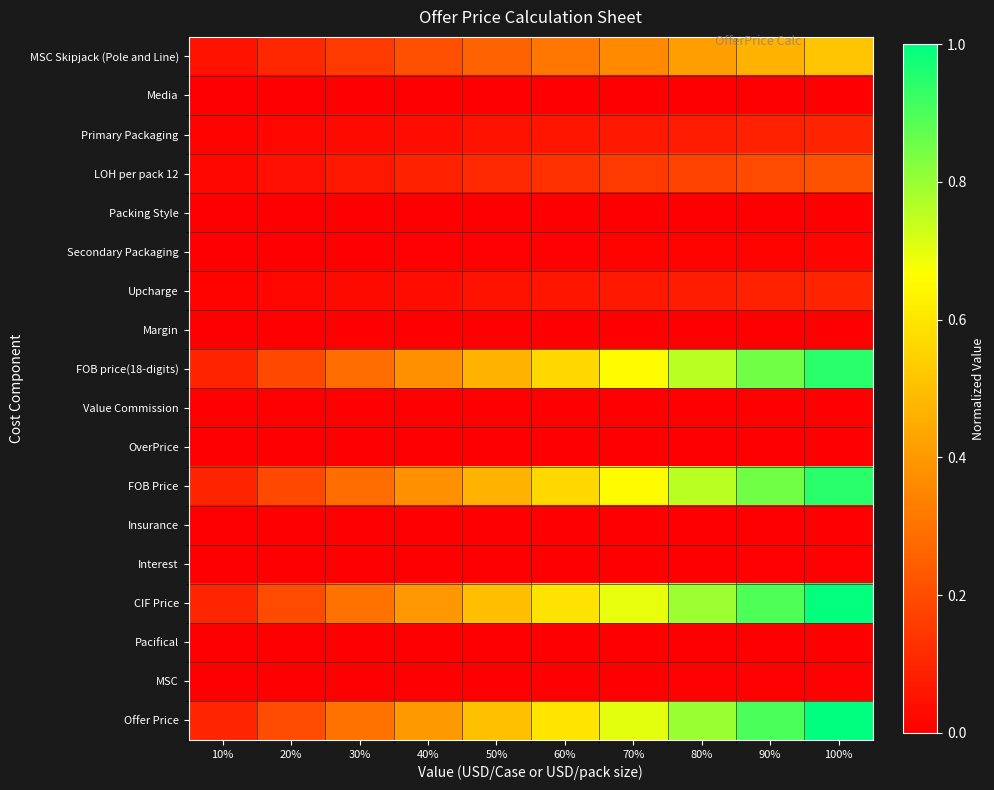

Reading right to left, list all the values displayed in this chart.

MSC Skipjack (Pole and Line): 100%=0.5	90%=0.5	80%=0.4	70%=0.4	60%=0.3	50%=0.3	40%=0.2	30%=0.2	20%=0.1	10%=0.1
Media: 100%=0.0	90%=0.0	80%=0.0	70%=0.0	60%=0.0	50%=0.0	40%=0.0	30%=0.0	20%=0.0	10%=0.0
Primary Packaging: 100%=0.1	90%=0.1	80%=0.1	70%=0.1	60%=0.1	50%=0.0	40%=0.0	30%=0.0	20%=0.0	10%=0.0
LOH per pack 12: 100%=0.2	90%=0.2	80%=0.2	70%=0.2	60%=0.1	50%=0.1	40%=0.1	30%=0.1	20%=0.0	10%=0.0
Packing Style: 100%=0.0	90%=0.0	80%=0.0	70%=0.0	60%=0.0	50%=0.0	40%=0.0	30%=0.0	20%=0.0	10%=0.0
Secondary Packaging: 100%=0.0	90%=0.0	80%=0.0	70%=0.0	60%=0.0	50%=0.0	40%=0.0	30%=0.0	20%=0.0	10%=0.0
Upcharge: 100%=0.1	90%=0.1	80%=0.1	70%=0.1	60%=0.1	50%=0.0	40%=0.0	30%=0.0	20%=0.0	10%=0.0
Margin: 100%=0.0	90%=0.0	80%=0.0	70%=0.0	60%=0.0	50%=0.0	40%=0.0	30%=0.0	20%=0.0	10%=0.0
FOB price(18-digits): 100%=0.9	90%=0.8	80%=0.8	70%=0.7	60%=0.6	50%=0.5	40%=0.4	30%=0.3	20%=0.2	10%=0.1
Value Commission: 100%=0.0	90%=0.0	80%=0.0	70%=0.0	60%=0.0	50%=0.0	40%=0.0	30%=0.0	20%=0.0	10%=0.0
OverPrice: 100%=0.0	90%=0.0	80%=0.0	70%=0.0	60%=0.0	50%=0.0	40%=0.0	30%=0.0	20%=0.0	10%=0.0
FOB Price: 100%=0.9	90%=0.8	80%=0.8	70%=0.7	60%=0.6	50%=0.5	40%=0.4	30%=0.3	20%=0.2	10%=0.1
Insurance: 100%=0.0	90%=0.0	80%=0.0	70%=0.0	60%=0.0	50%=0.0	40%=0.0	30%=0.0	20%=0.0	10%=0.0
Interest: 100%=0.0	90%=0.0	80%=0.0	70%=0.0	60%=0.0	50%=0.0	40%=0.0	30%=0.0	20%=0.0	10%=0.0
CIF Price: 100%=1.0	90%=0.9	80%=0.8	70%=0.7	60%=0.6	50%=0.5	40%=0.4	30%=0.3	20%=0.2	10%=0.1
Pacifical: 100%=0.0	90%=0.0	80%=0.0	70%=0.0	60%=0.0	50%=0.0	40%=0.0	30%=0.0	20%=0.0	10%=0.0
MSC: 100%=0.0	90%=0.0	80%=0.0	70%=0.0	60%=0.0	50%=0.0	40%=0.0	30%=0.0	20%=0.0	10%=0.0
Offer Price: 100%=1.0	90%=0.9	80%=0.8	70%=0.7	60%=0.6	50%=0.5	40%=0.4	30%=0.3	20%=0.2	10%=0.1